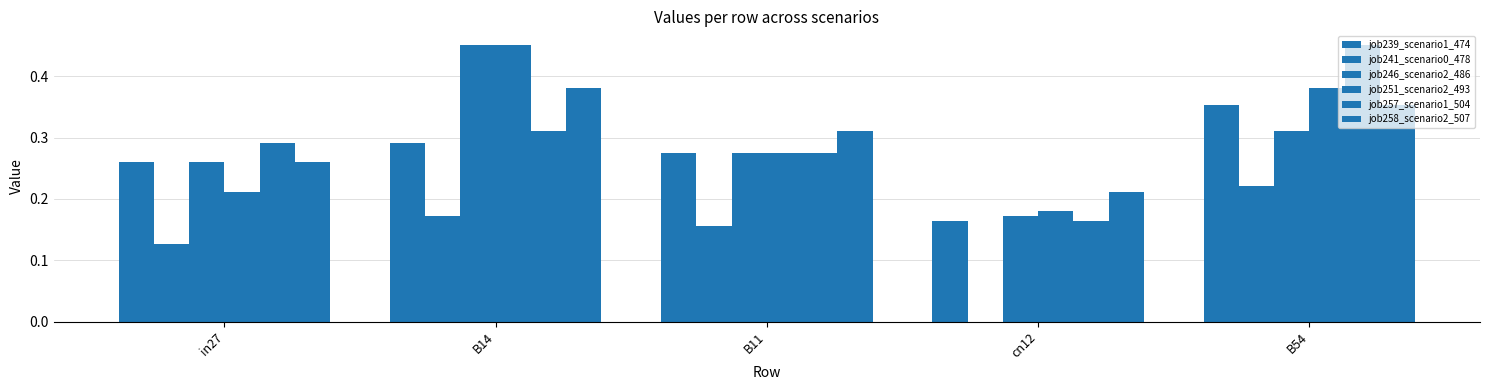

Are the bars horizontal?

No